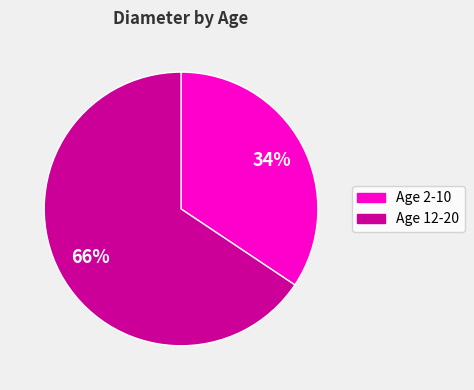

Does any single category account for the majority?

Yes